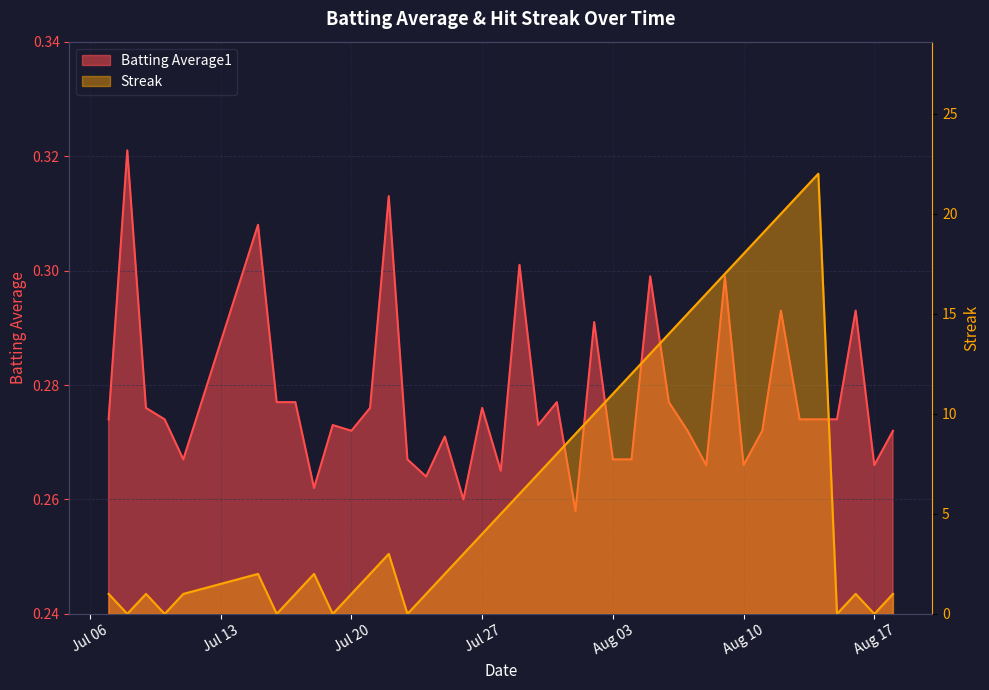

True or false: Batting Average1 has a value of 0.1 at 32.

False